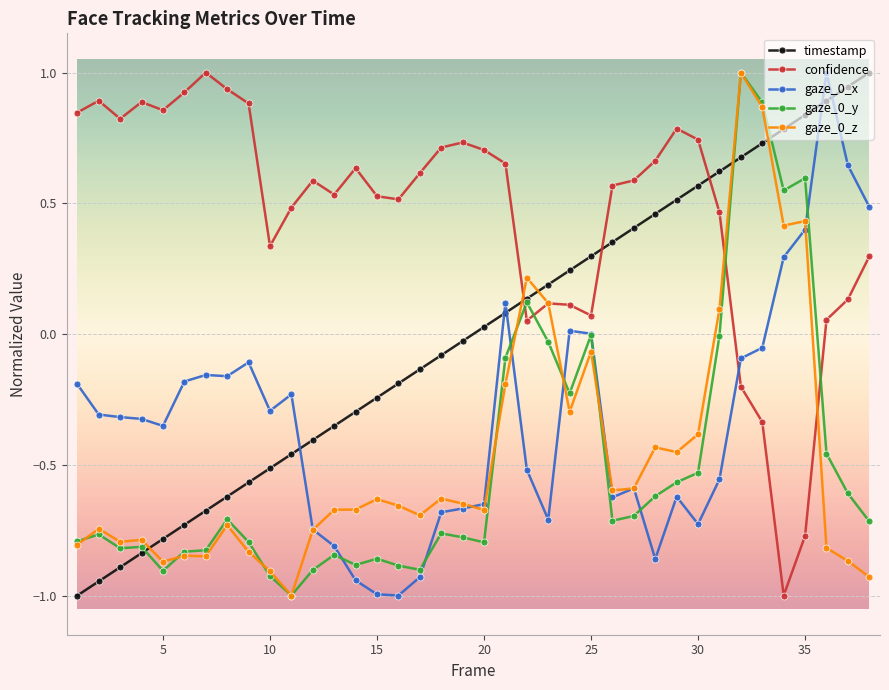

What is the highest value of the confidence series?

1.0